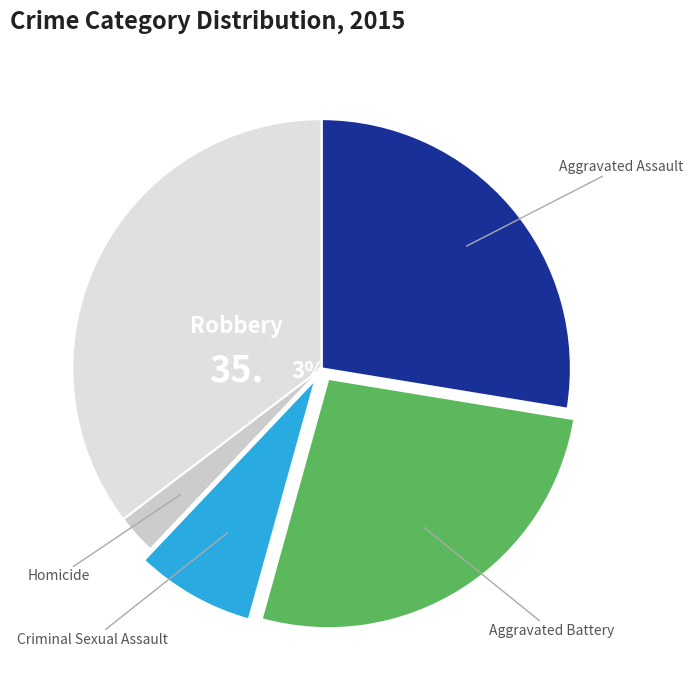

Is the sum of Robbery and Aggravated Assault greater than half?

Yes